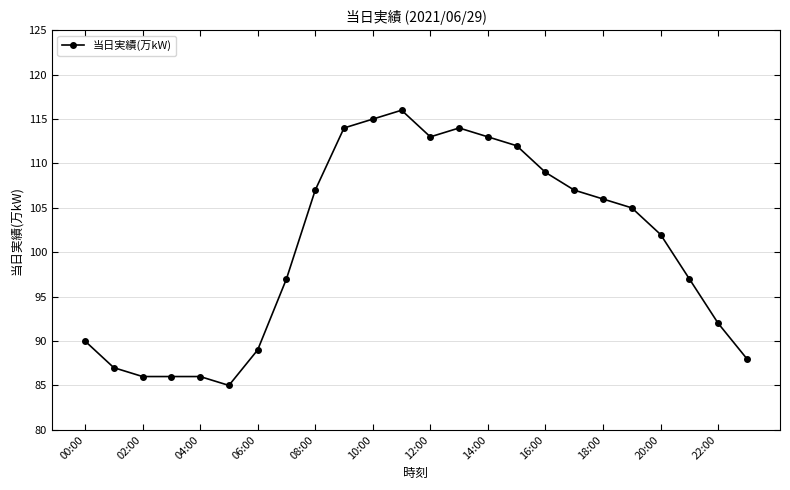

What is the maximum value shown in the chart?

116